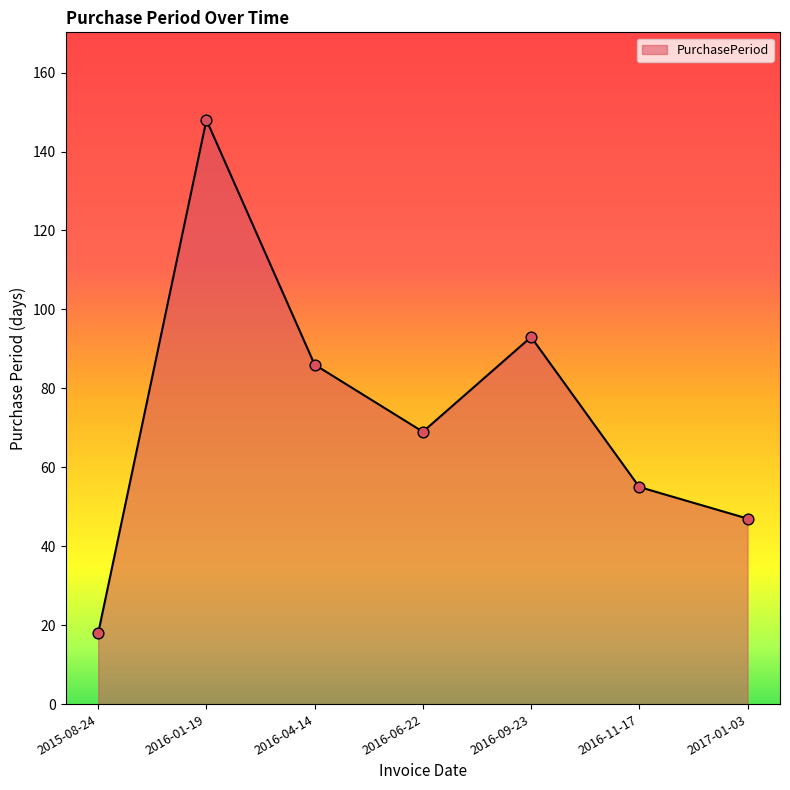

Between 2016-04-14 and 2017-01-03, which is larger?

2016-04-14